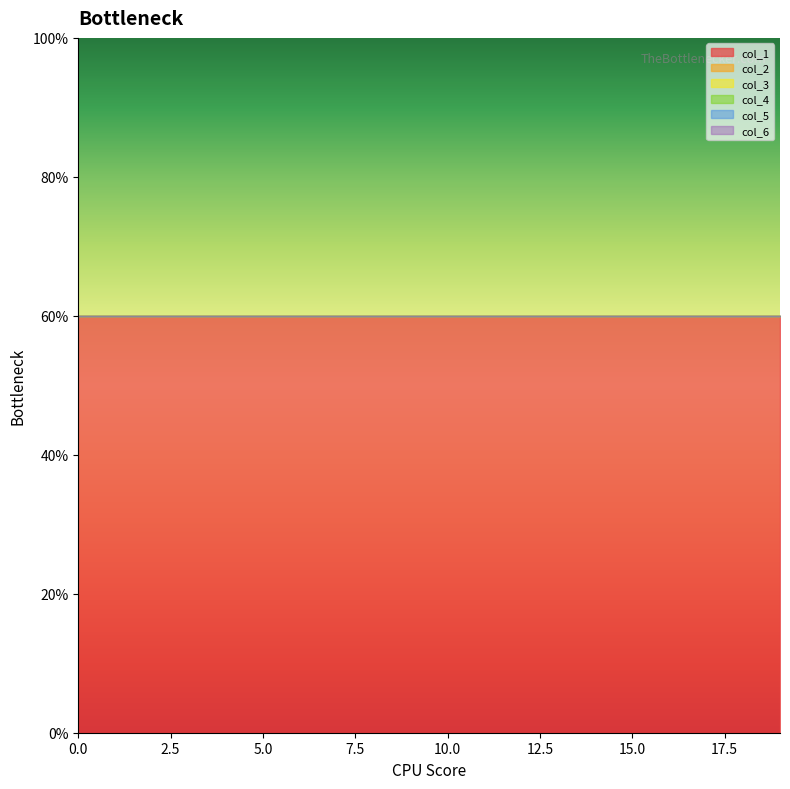

Which series changed the most between 0 and 0?

col_1